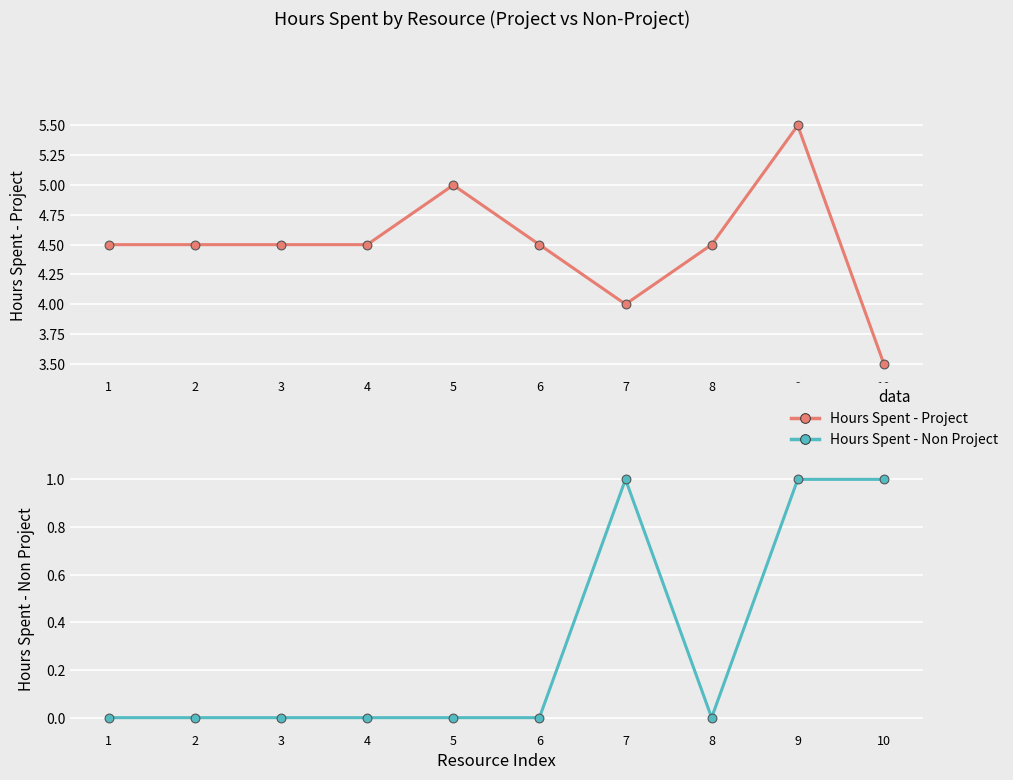

What is the total value across all series at 3?

4.5